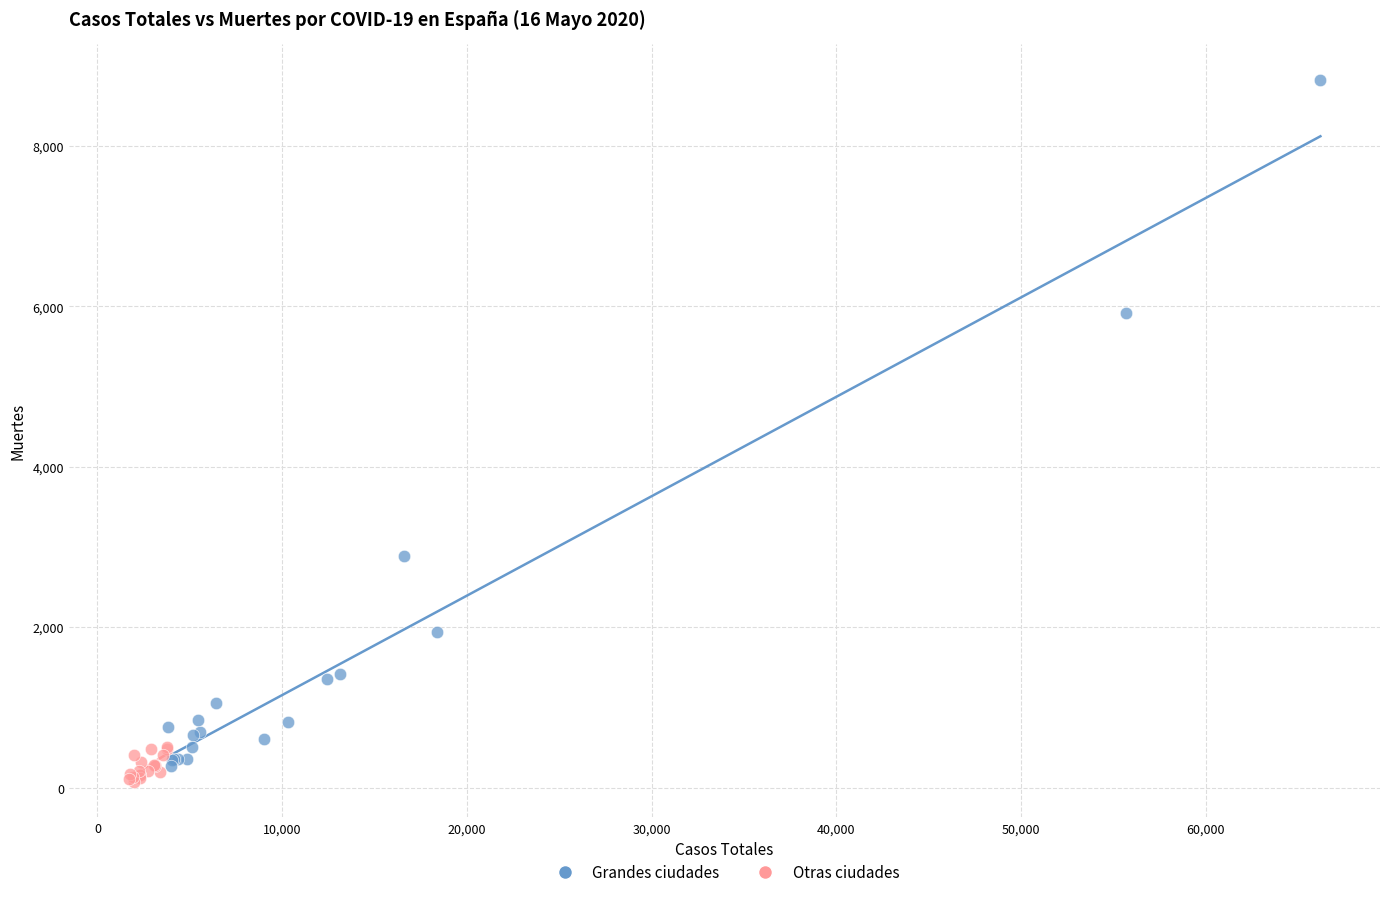

Which series reaches the maximum Y coordinate?

Grandes ciudades